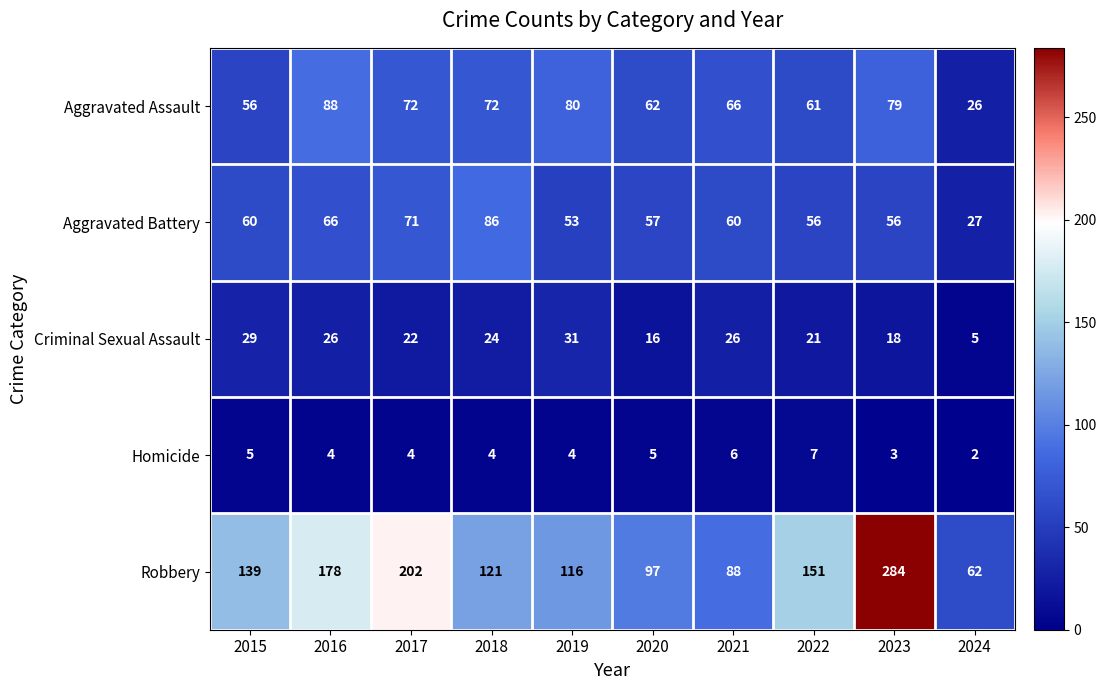

How many series are shown in this chart?

5